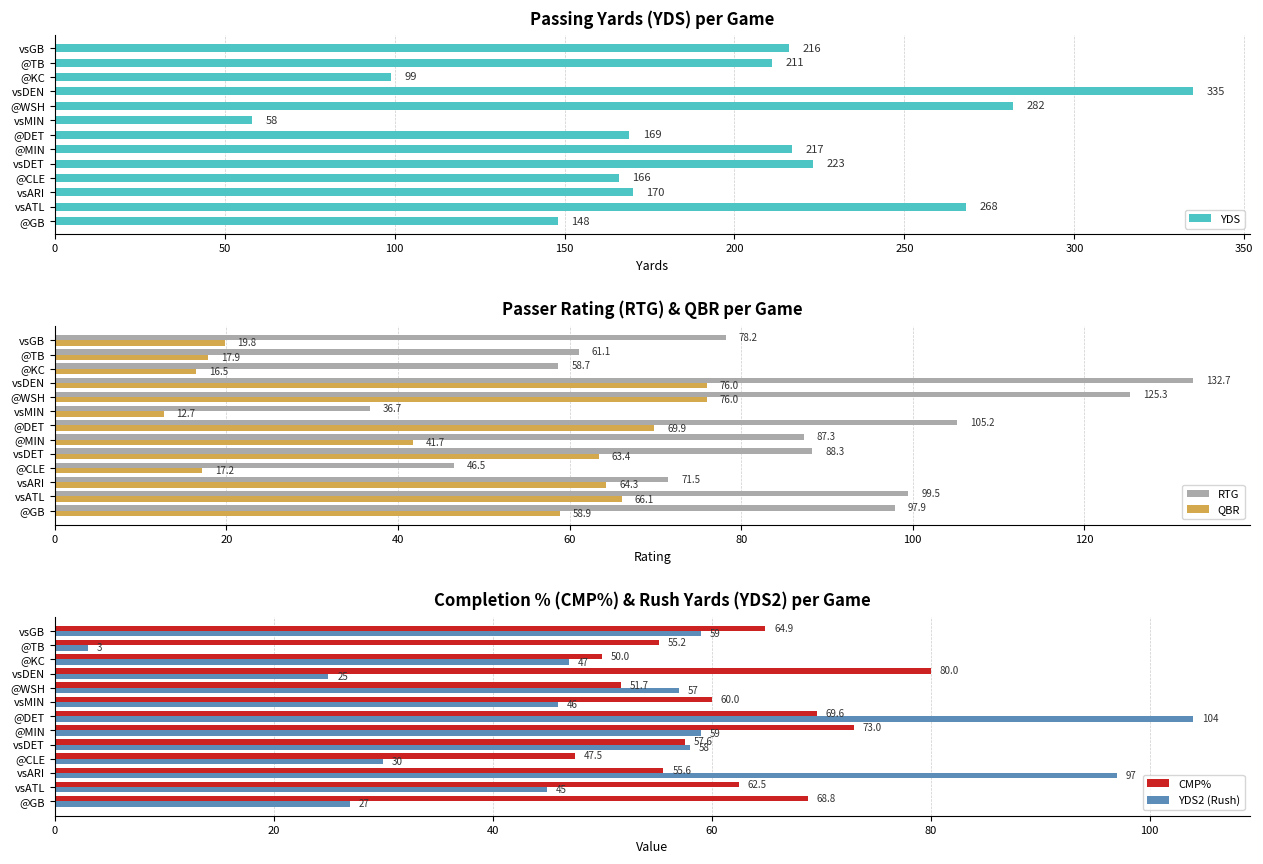

How many groups of bars are there?

13